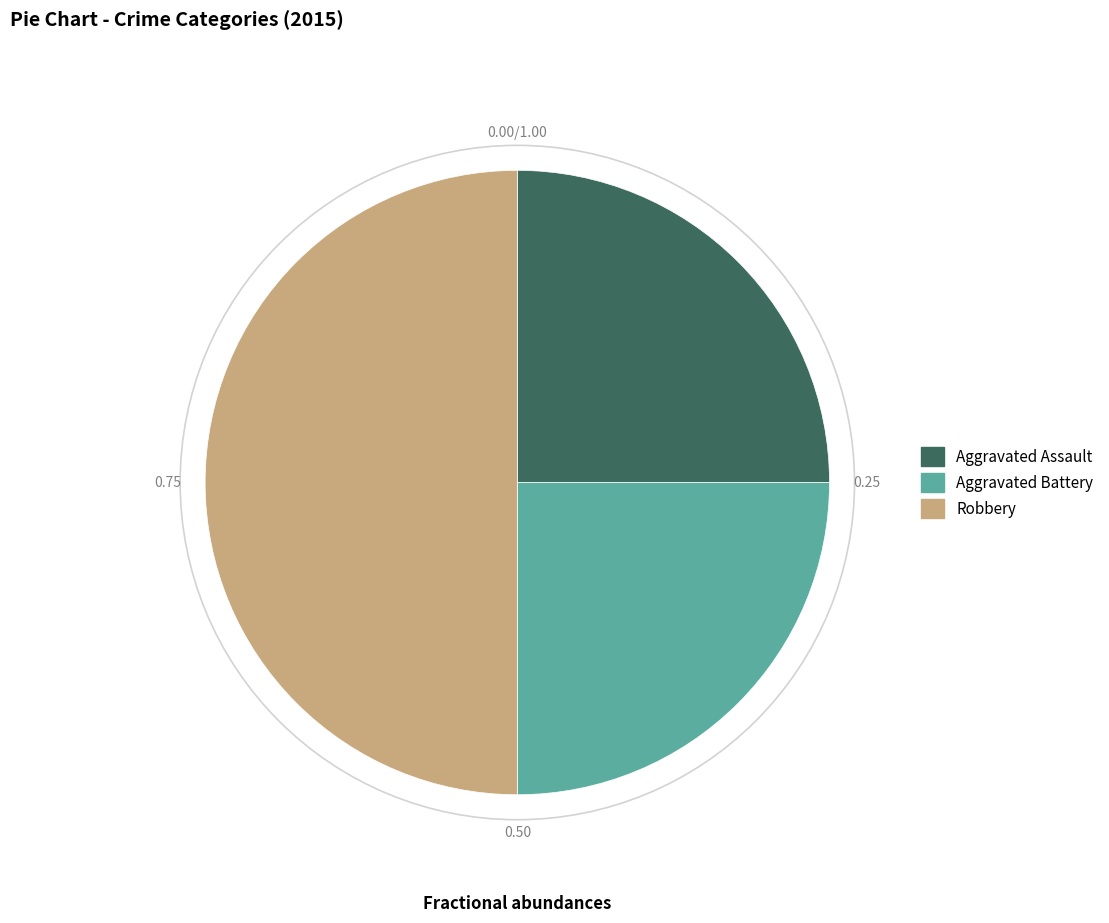

Which slice is the largest?

Robbery